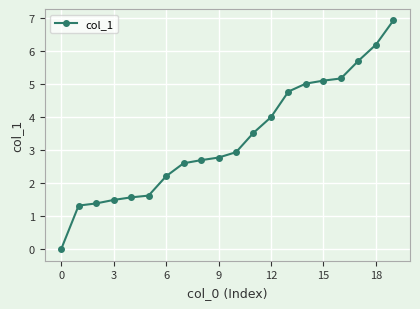

True or false: the data has more than 1 interior local peaks.

False